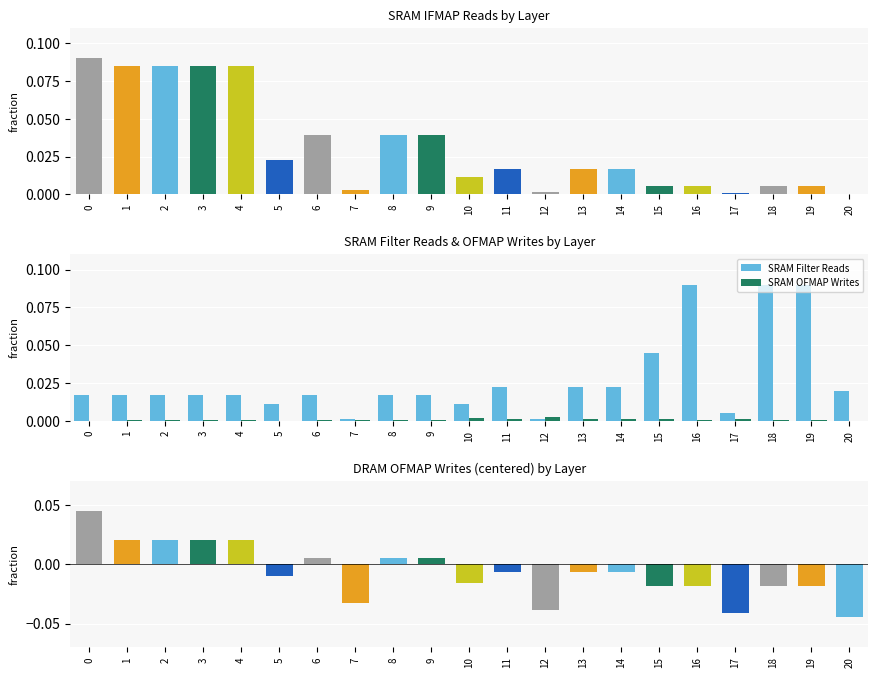

Does the chart contain stacked bars?

No